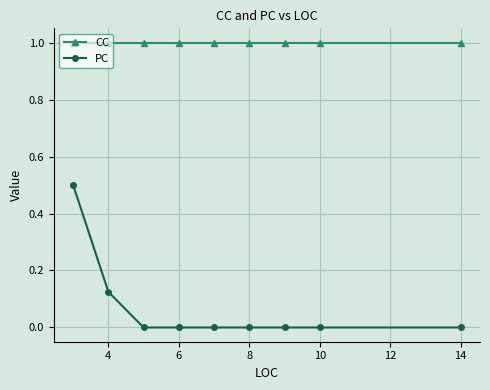

Rank the series by their maximum value, from lowest to highest.

PC, CC